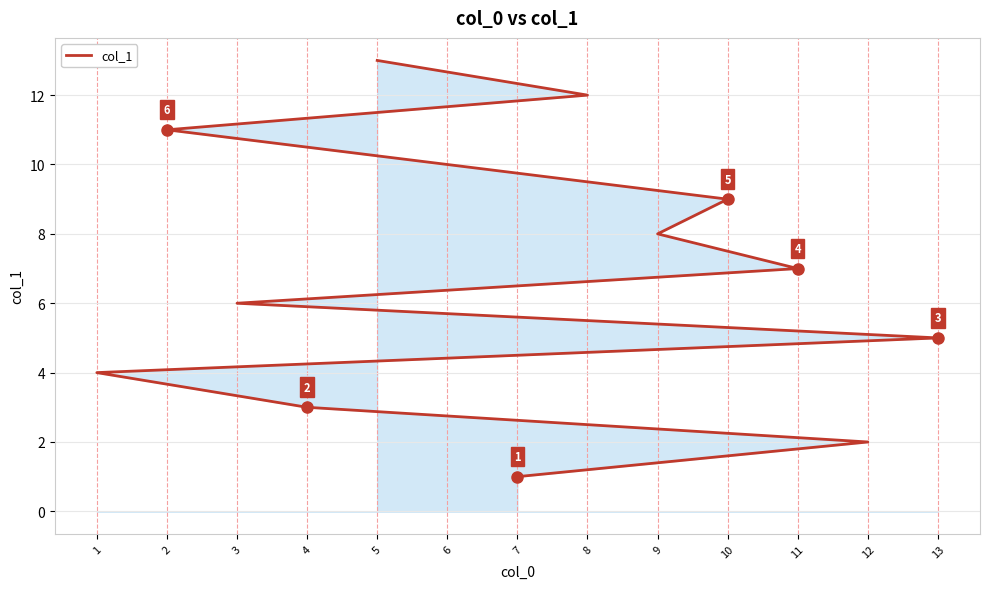

Reading left to right, extract all data points from this chart.

7=1	12=2	4=3	1=4	13=5	3=6	11=7	9=8	10=9	6=10	2=11	8=12	5=13